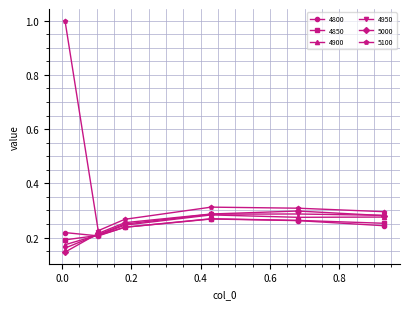

Which series has the widest spread of values?

5100